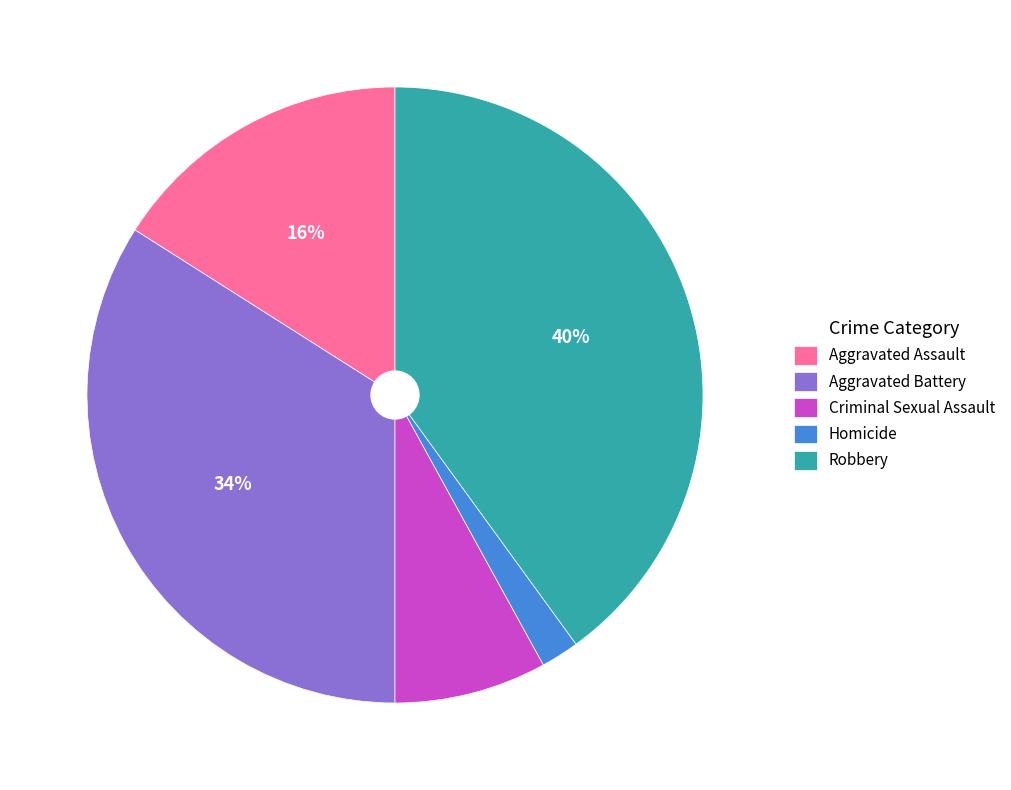

What is the ratio of the value at Robbery to the value at Criminal Sexual Assault?

5.0